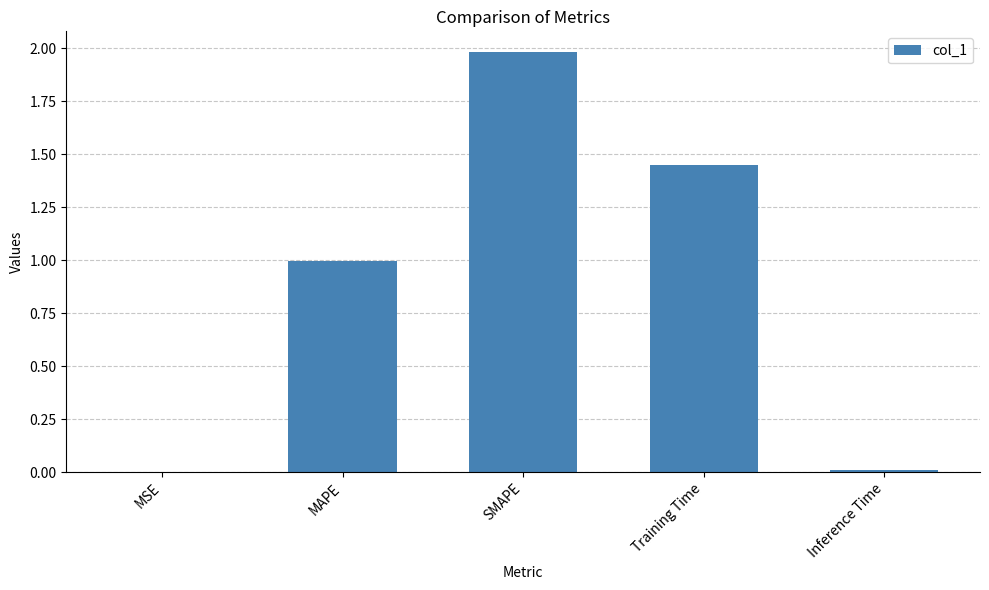

The value at MAPE is 0.5. True or false?

False